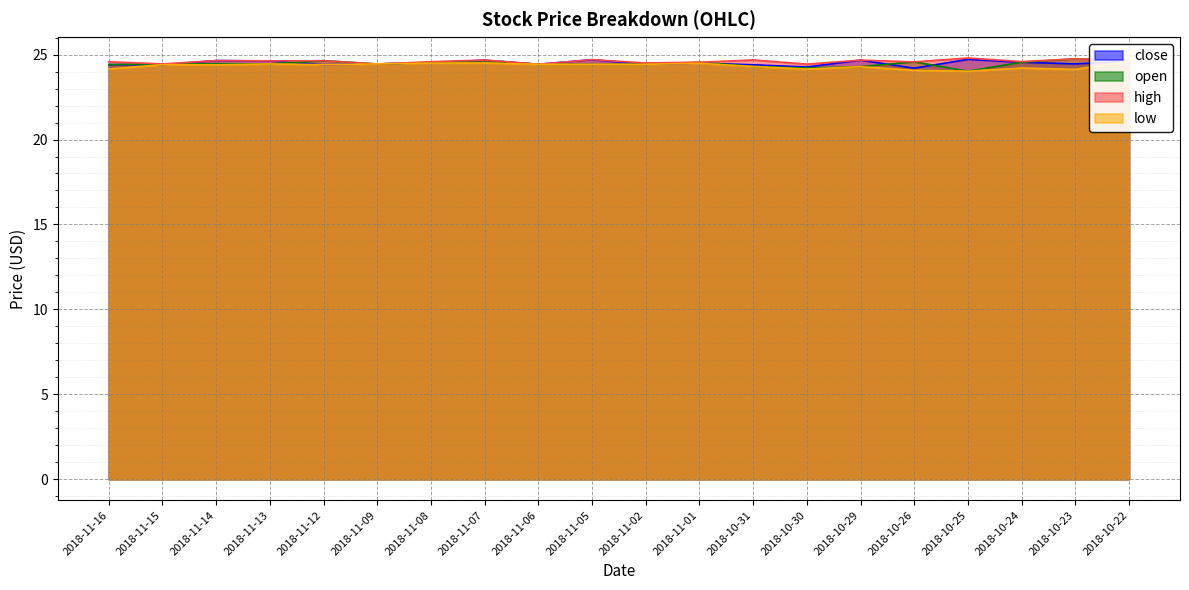

Is the value of open at 2018-11-13 greater than the value of low at 2018-11-02?

Yes